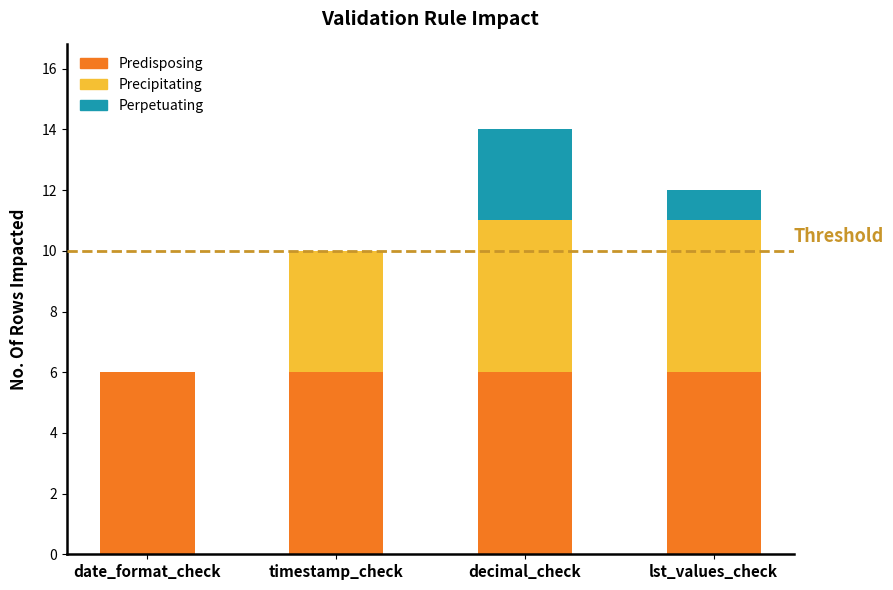

How many data points are above 12?

1